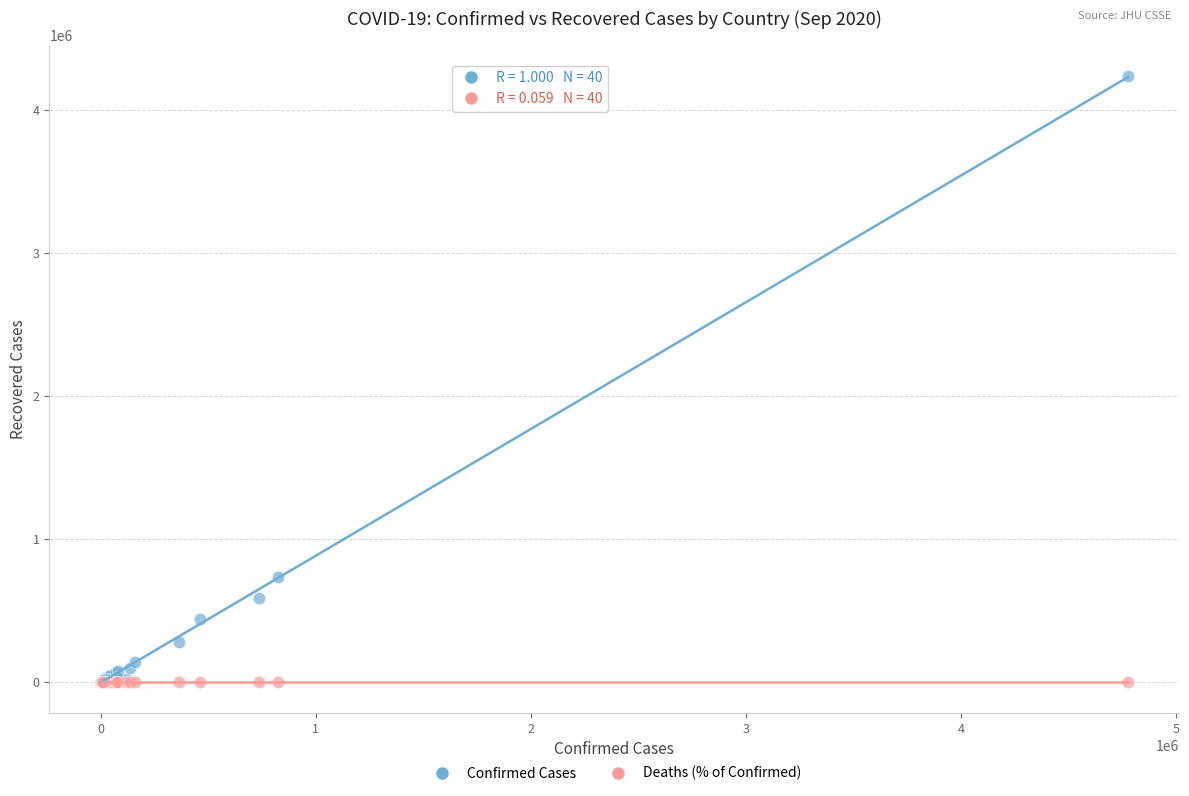

Across all series, what Y value is closest to 2118576?

734154.0